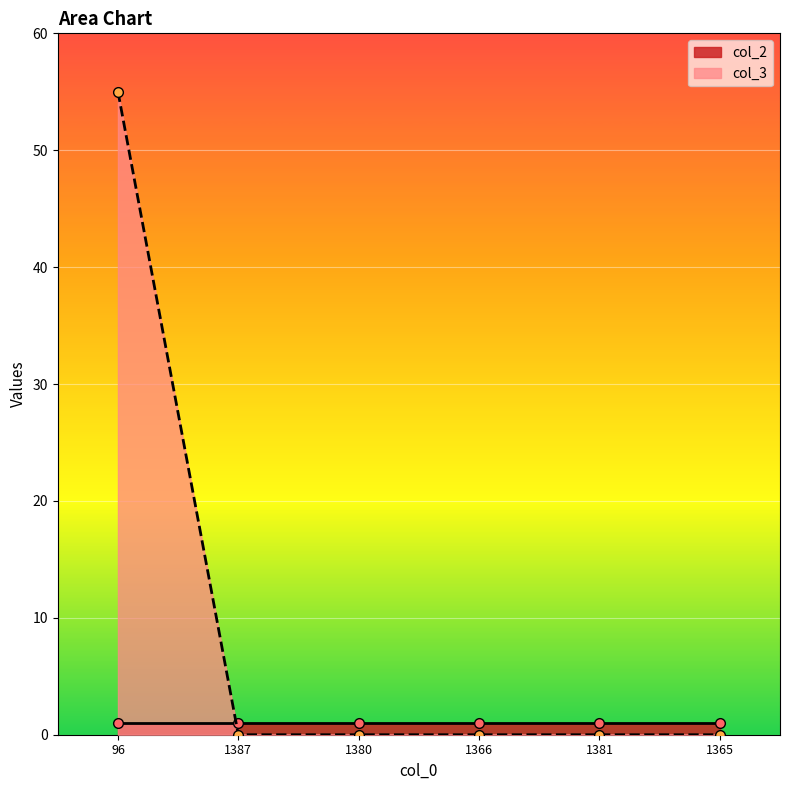

At which label is the value closest to 27?

1387